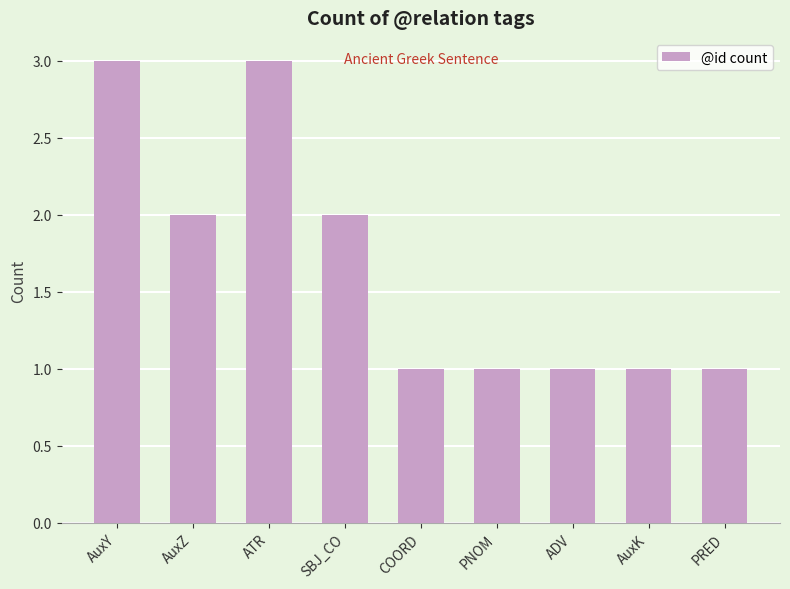

What is the maximum value shown in the chart?

3